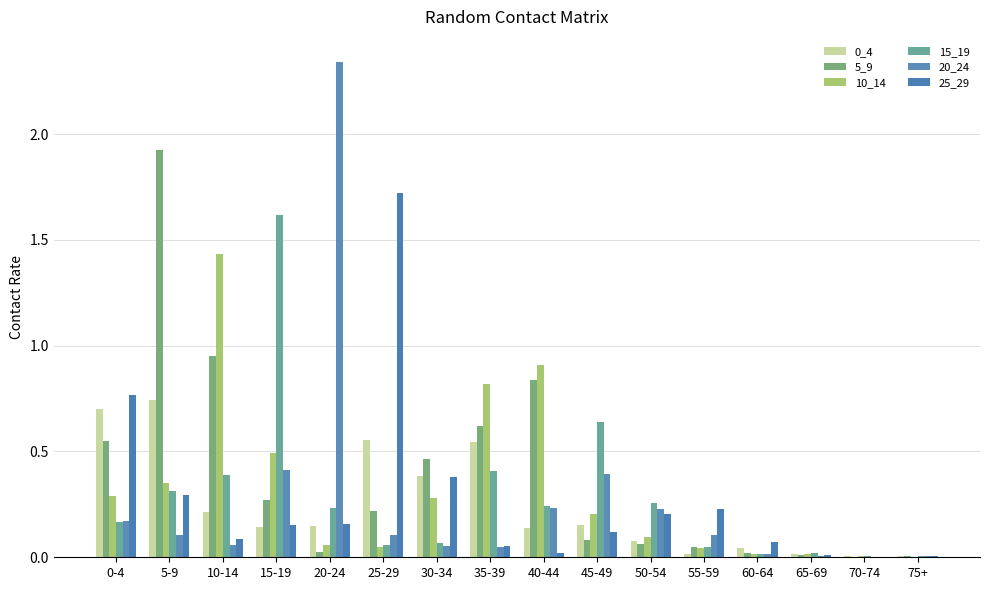

What is the average value of the 5_9 series?

0.4